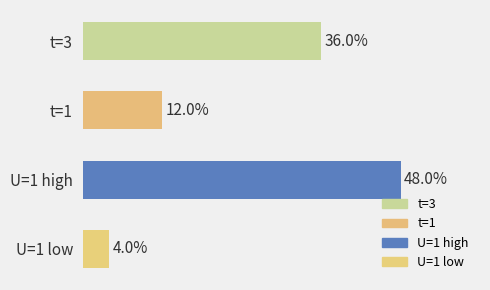

Between U=1 high and t=3, which is larger?

U=1 high